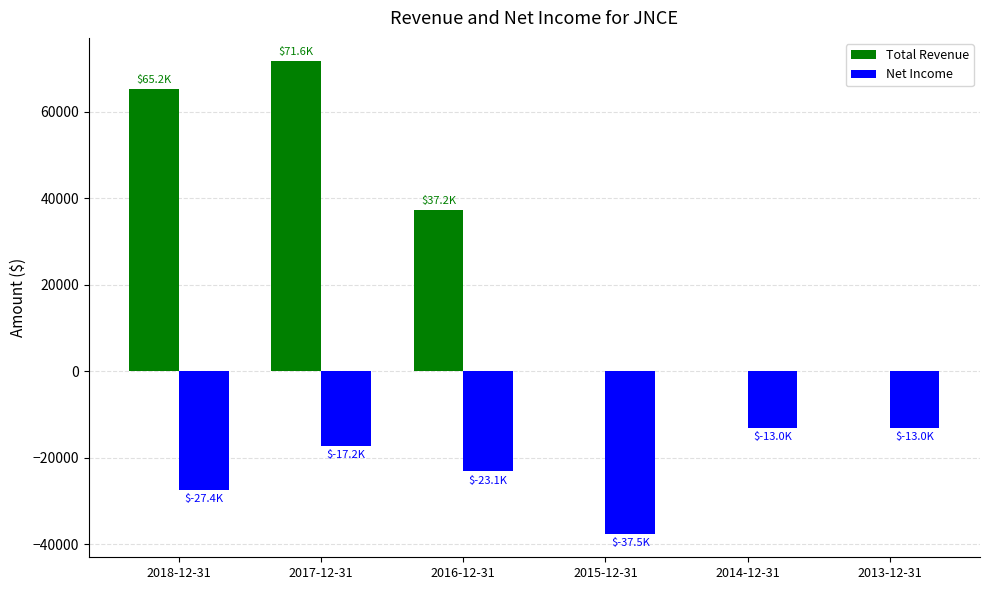

At which category does the chart reach its peak across all series?

2017-12-31